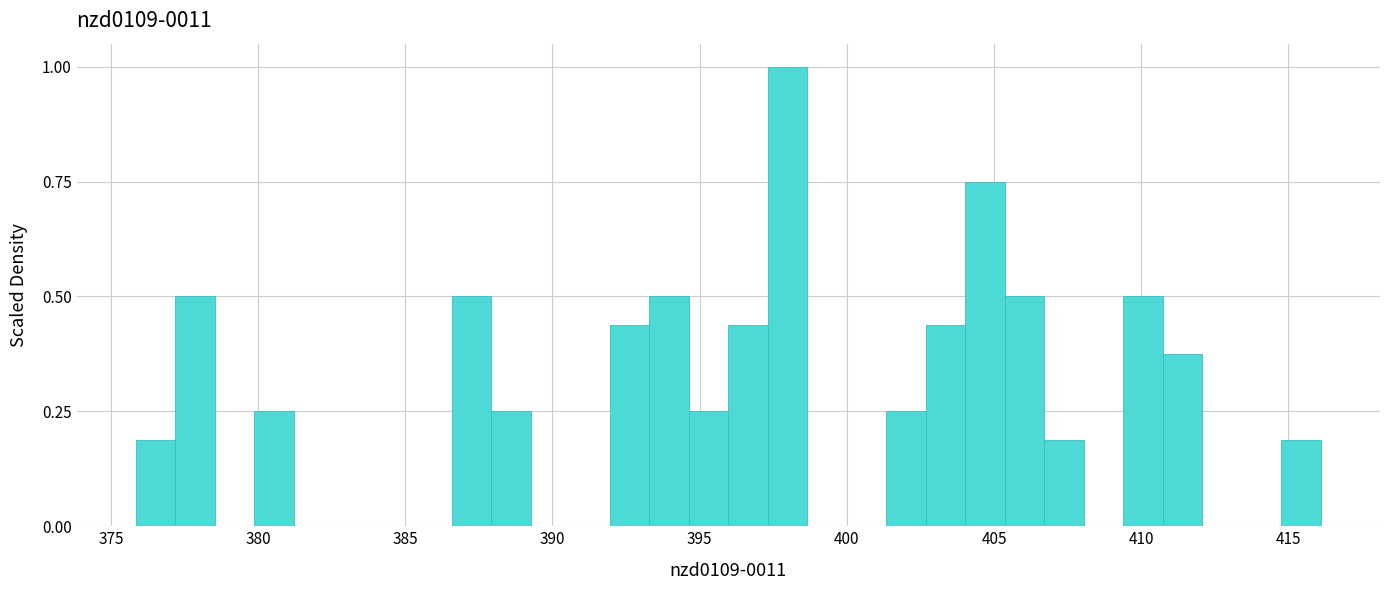

Around what value on the x-axis is the tallest bar? Give the approximate position of its centre, as read against the axis.

398.0